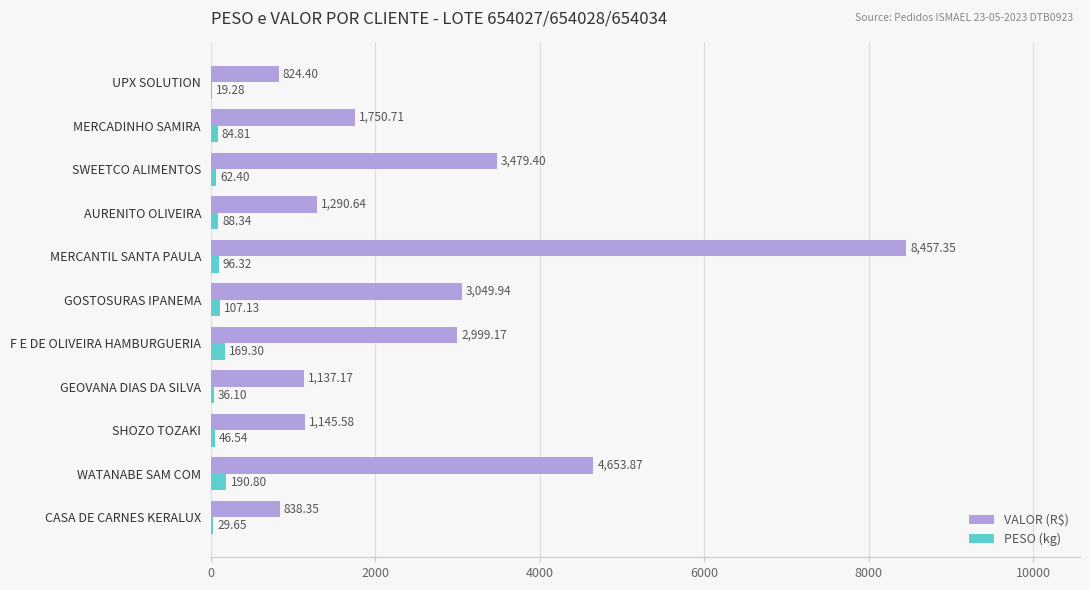

What is the sum of all PESO (kg) values?

930.7